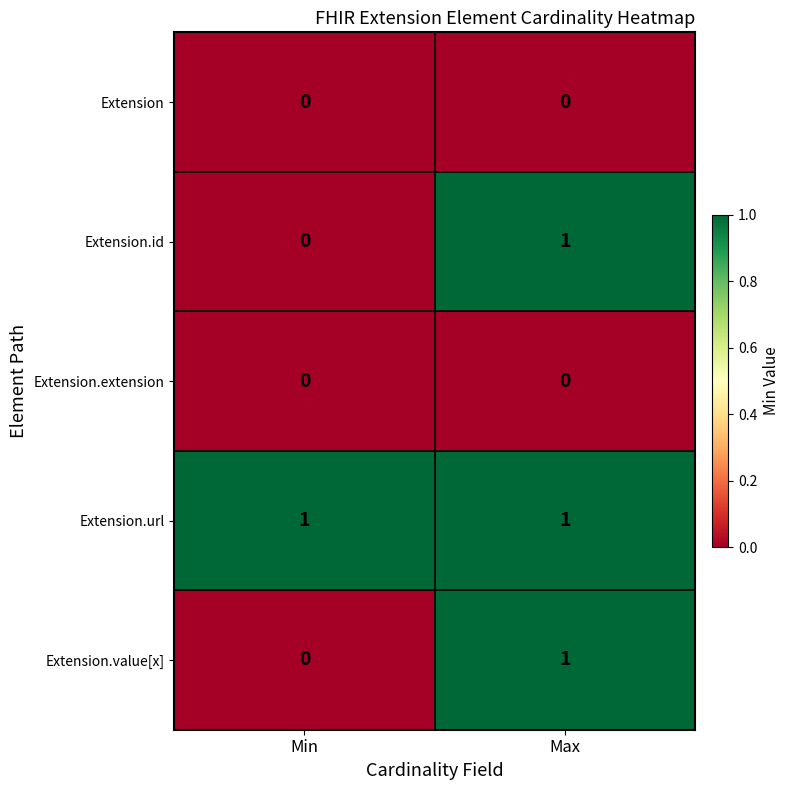

At which category is the sum across all series the highest?

Max